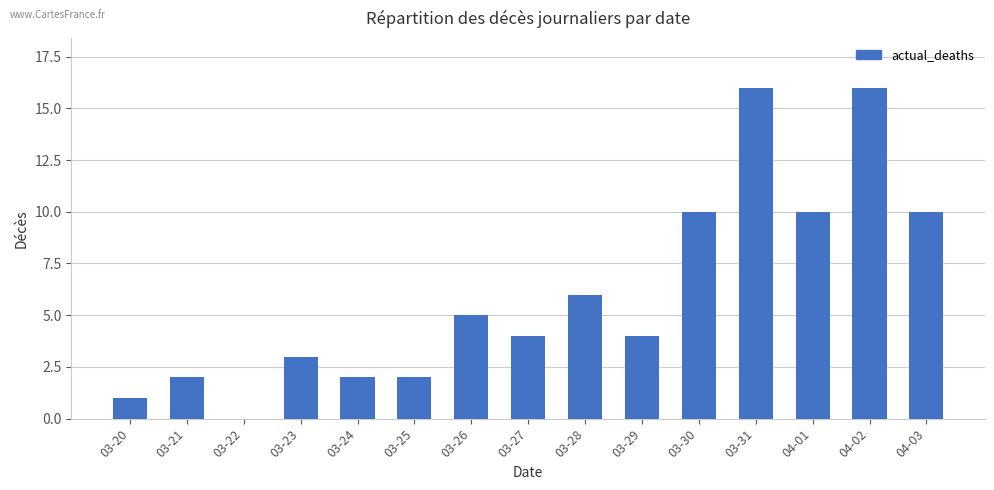

Approximately how many times larger is the value at 03-30 compared to 03-21?

5.0